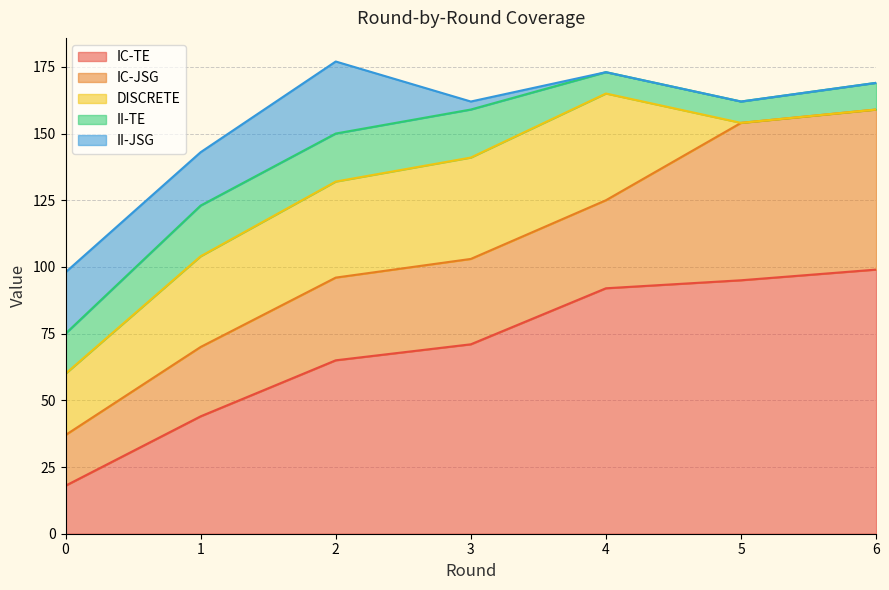

True or false: IC-TE and II-TE cross at least once.

False